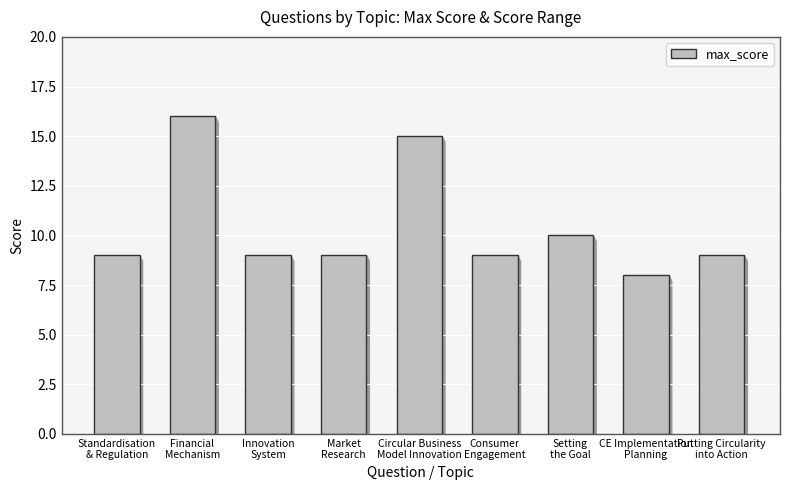

What is the greatest value displayed?

16